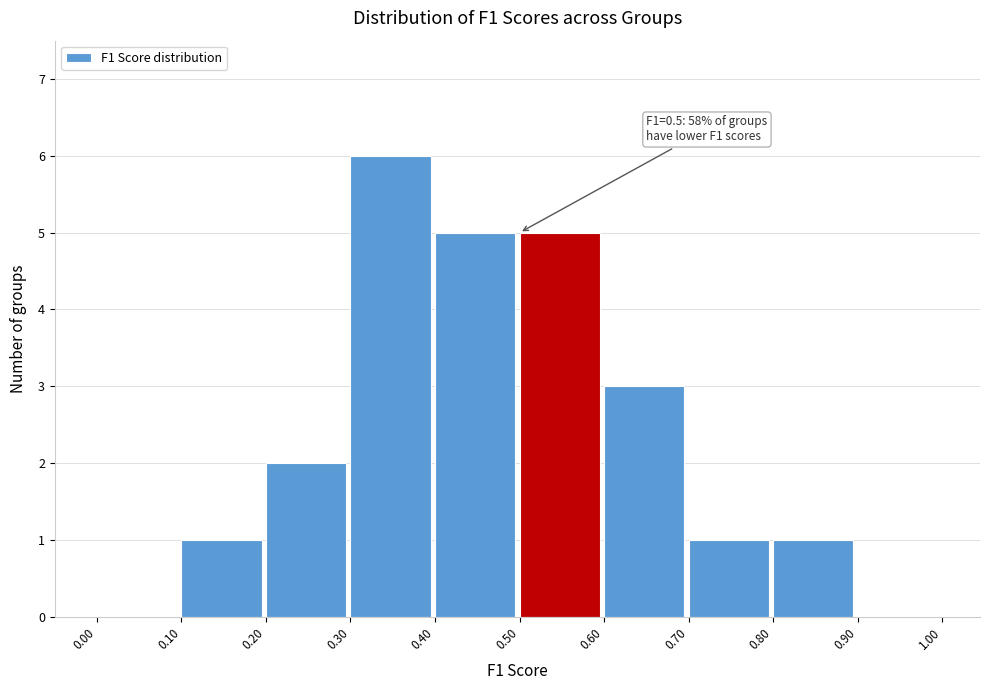

Which range on the x-axis has the tallest bar?

0.30 to 0.40